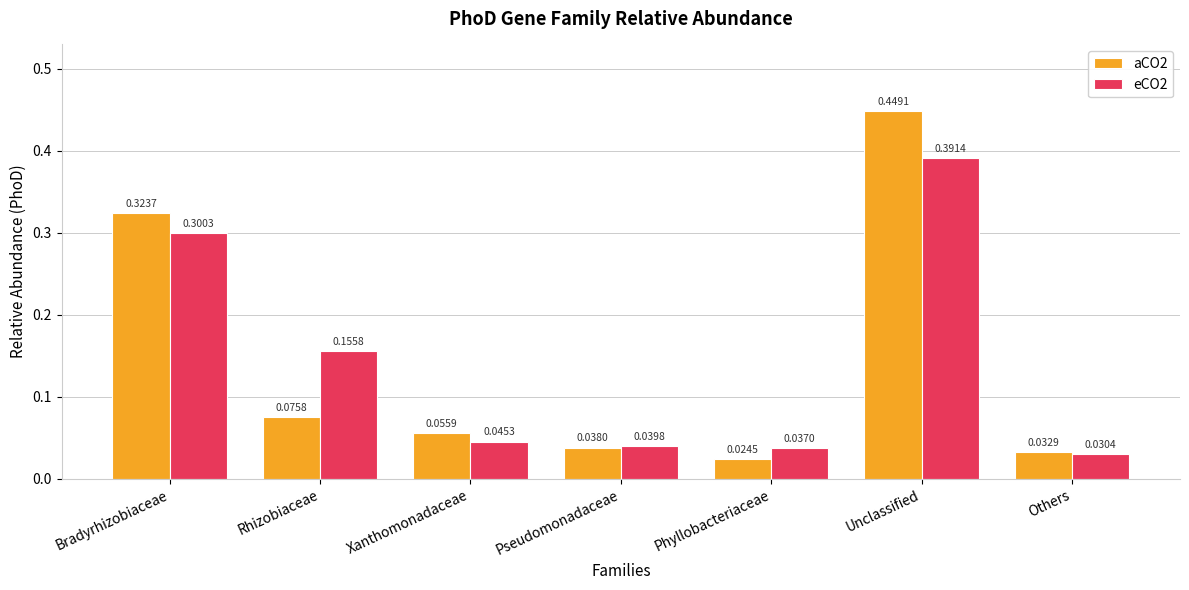

At which label does eCO2 reach its minimum?

Others